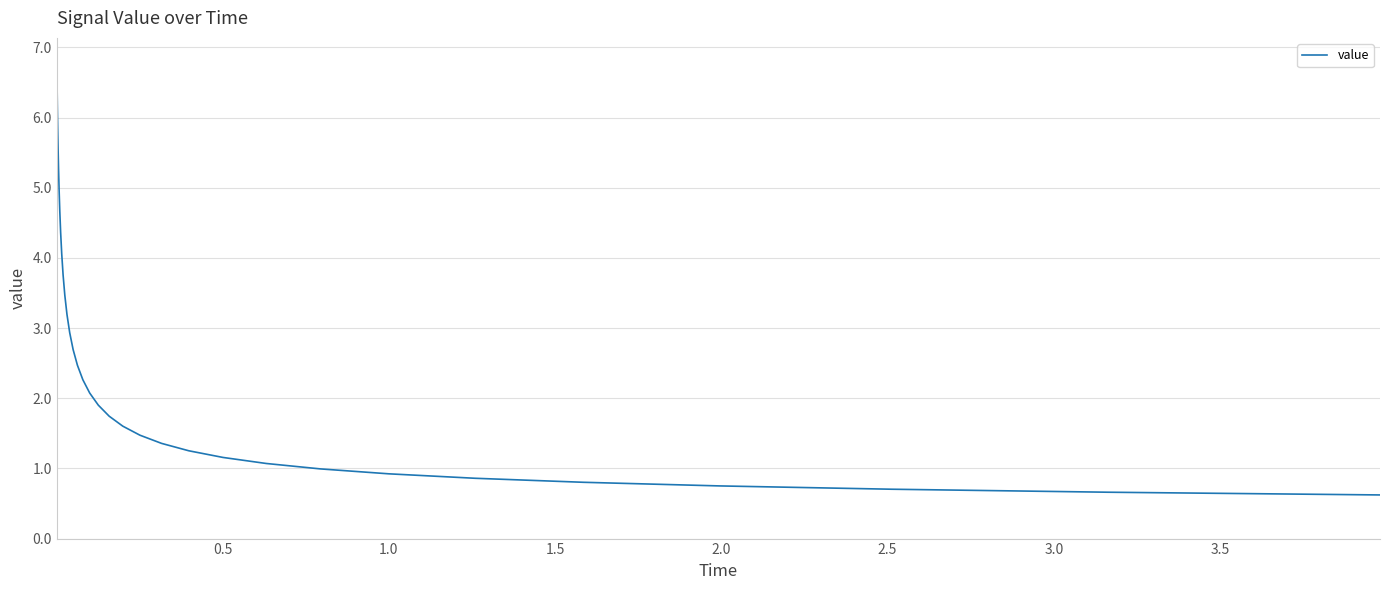

Count the number of categories in the chart.

37